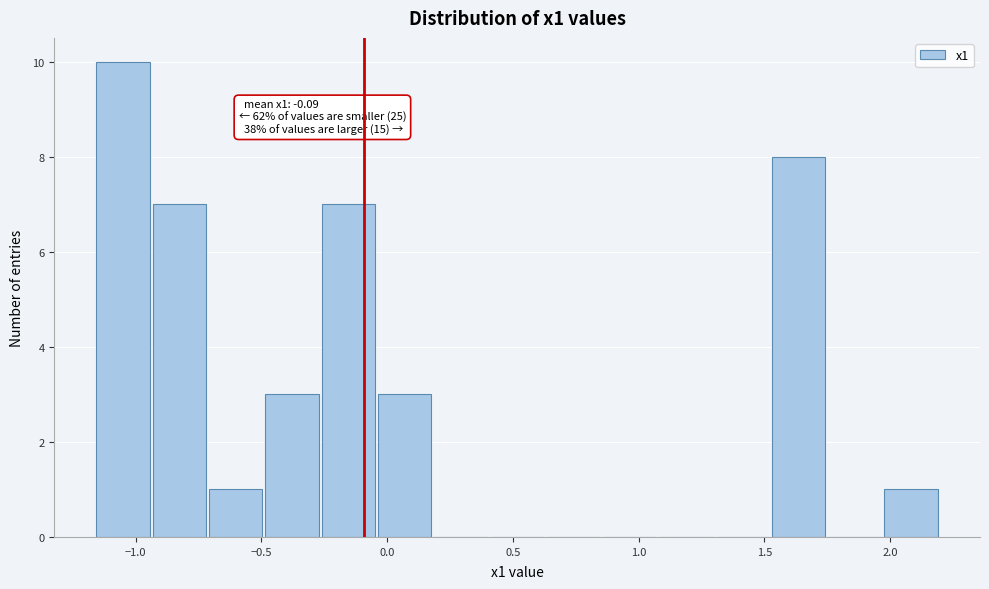

Over which range of the x-axis is the bar tallest?

-1.15 to -0.95